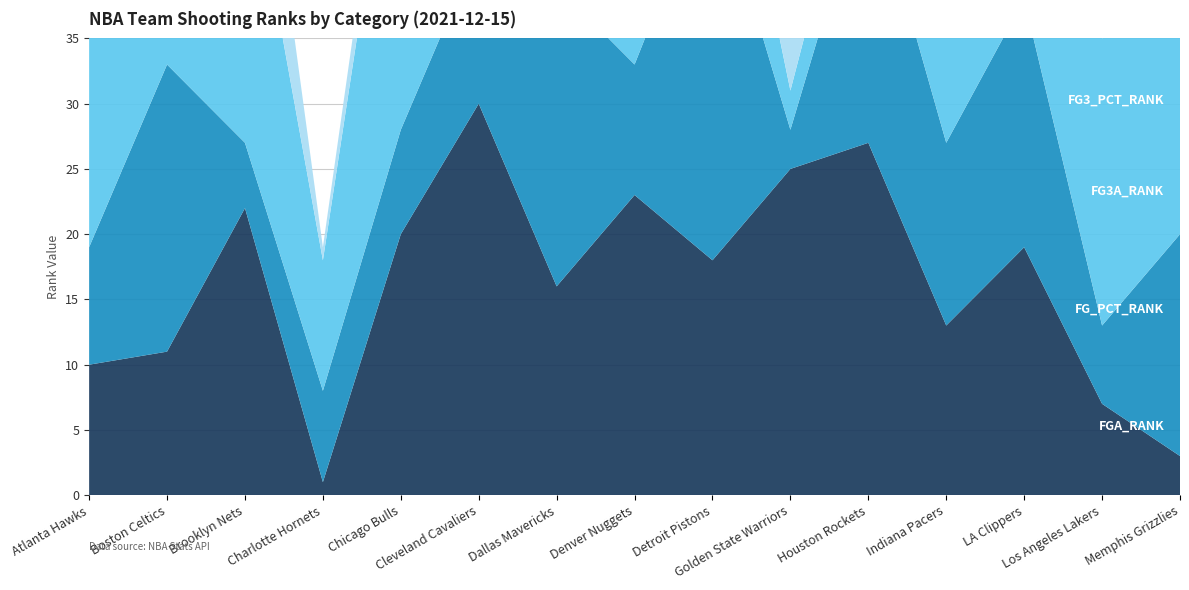

Reading right to left, transcribe all the data shown in this chart.

FGA_RANK: Memphis Grizzlies=3	Los Angeles Lakers=7	LA Clippers=19	Indiana Pacers=13	Houston Rockets=27	Golden State Warriors=25	Detroit Pistons=18	Denver Nuggets=23	Dallas Mavericks=16	Cleveland Cavaliers=30	Chicago Bulls=20	Charlotte Hornets=1	Brooklyn Nets=22	Boston Celtics=11	Atlanta Hawks=10
FG_PCT_RANK: Memphis Grizzlies=17	Los Angeles Lakers=6	LA Clippers=19	Indiana Pacers=14	Houston Rockets=21	Golden State Warriors=3	Detroit Pistons=30	Denver Nuggets=10	Dallas Mavericks=23	Cleveland Cavaliers=12	Chicago Bulls=8	Charlotte Hornets=7	Brooklyn Nets=5	Boston Celtics=22	Atlanta Hawks=9
FG3A_RANK: Memphis Grizzlies=19	Los Angeles Lakers=22	LA Clippers=15	Indiana Pacers=17	Houston Rockets=6	Golden State Warriors=3	Detroit Pistons=12	Denver Nuggets=13	Dallas Mavericks=5	Cleveland Cavaliers=20	Chicago Bulls=29	Charlotte Hornets=10	Brooklyn Nets=24	Boston Celtics=14	Atlanta Hawks=23
FG3_PCT_RANK: Memphis Grizzlies=17	Los Angeles Lakers=13	LA Clippers=9	Indiana Pacers=26	Houston Rockets=21	Golden State Warriors=5	Detroit Pistons=29	Denver Nuggets=18	Dallas Mavericks=24	Cleveland Cavaliers=11	Chicago Bulls=4	Charlotte Hornets=1	Brooklyn Nets=12	Boston Celtics=23	Atlanta Hawks=2